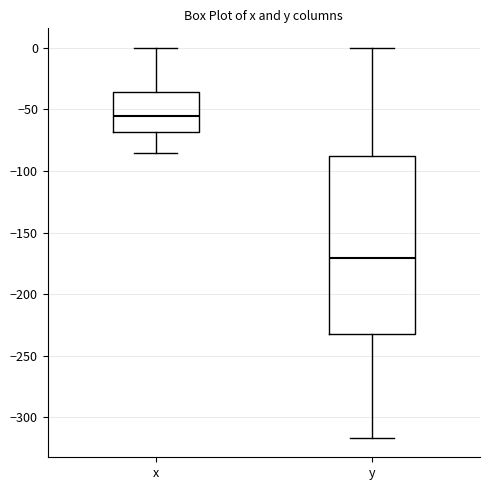

Reading left to right, transcribe this box plot: for each box, give where its median line is, the range the box spans, and where its two whiskers end, as read against the y-axis. The values are not printed on the chart, so give them approximately, as read against the axis.

x: median -55, box -70 to -35, whiskers -85 to 0
y: median -170, box -230 to -90, whiskers -315 to 0